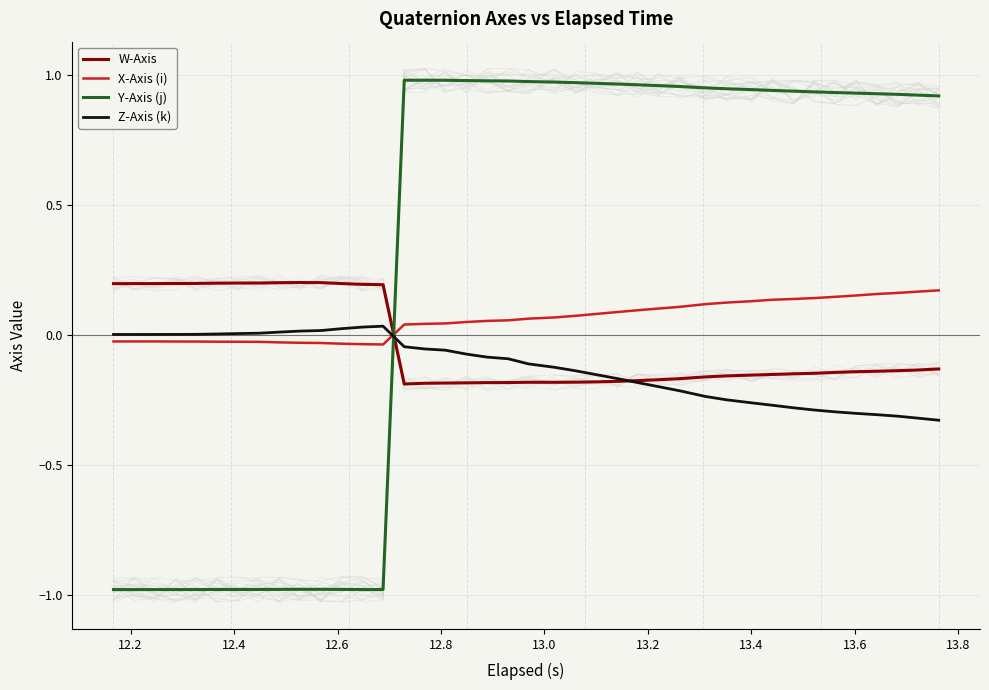

Rank the series by their average value, from lowest to highest.

Z-Axis (k), W-Axis, X-Axis (i), Y-Axis (j)